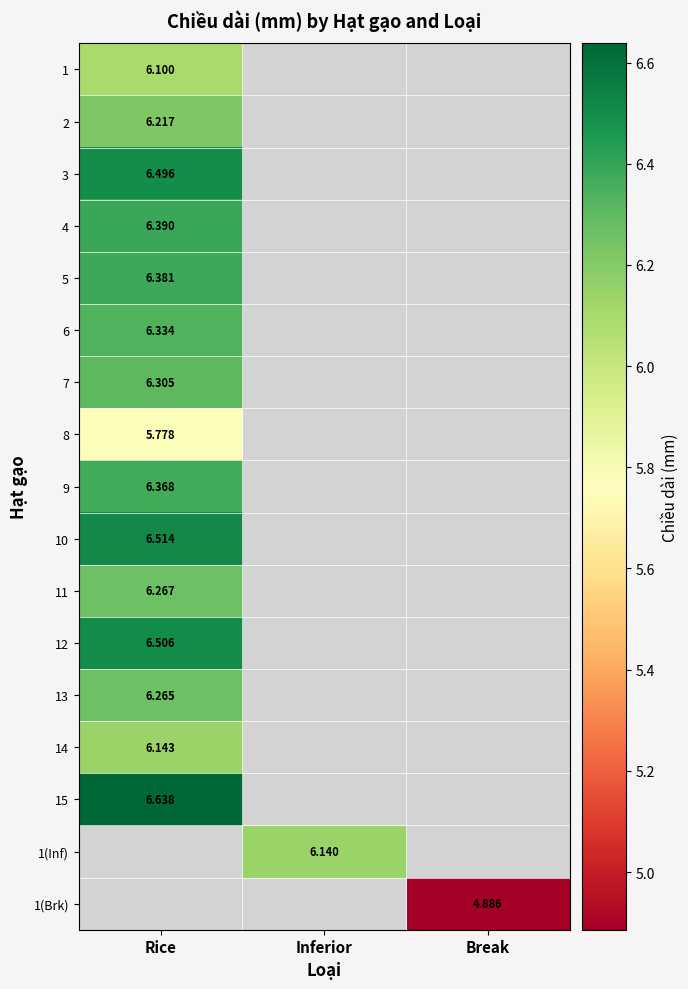

How many values in 1(Brk) are above zero?

1